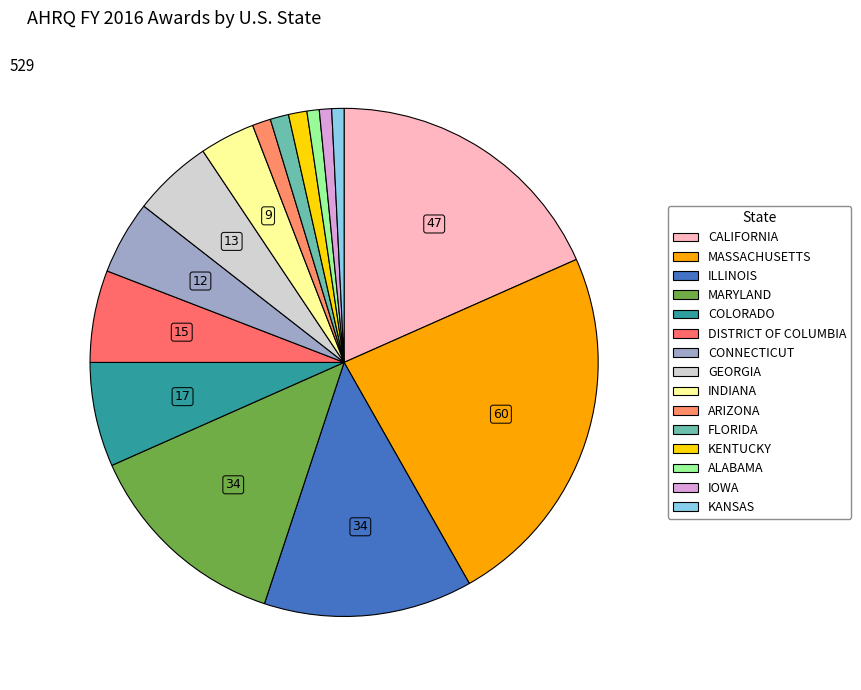

To the nearest percent, what is the difference between the largest and smallest slice percentages?

23%